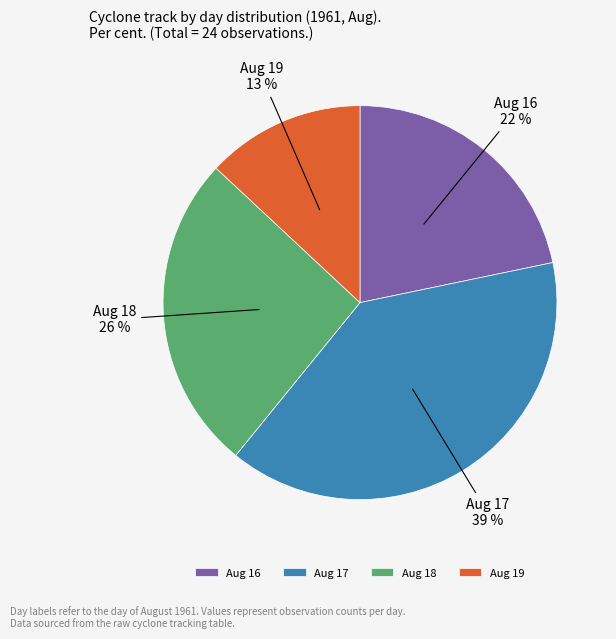

What is the ratio of the value at Aug 19 to the value at Aug 17?

0.3